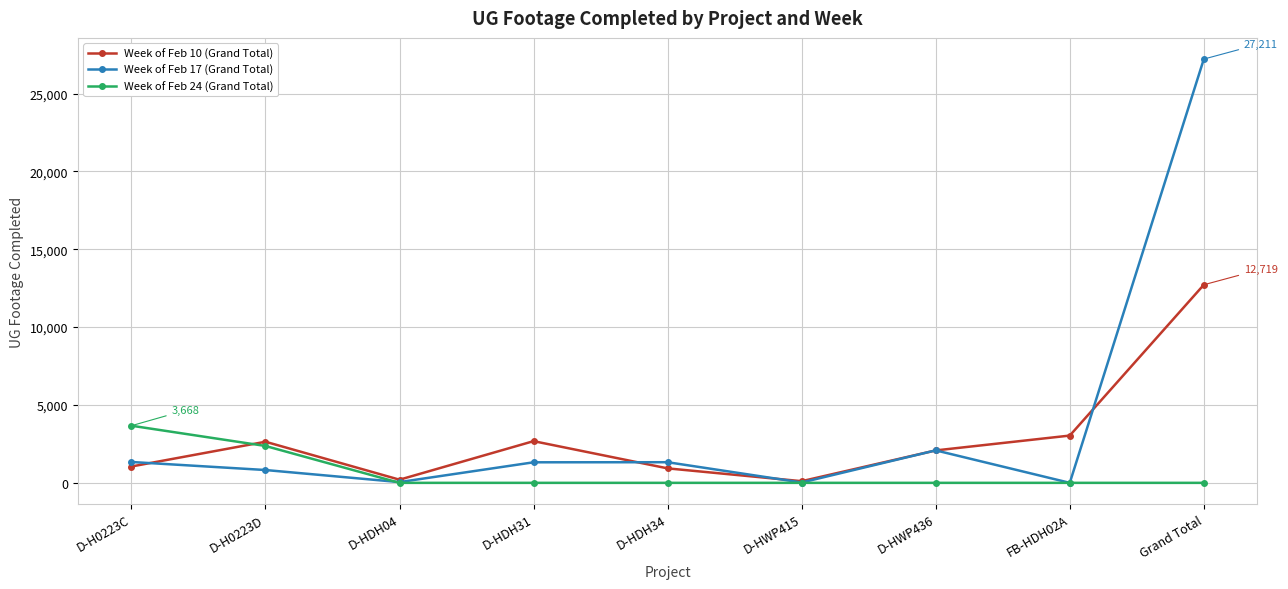

List the series in order of their overall mean, highest first.

Week of Feb 17 (Grand Total), Week of Feb 10 (Grand Total), Week of Feb 24 (Grand Total)